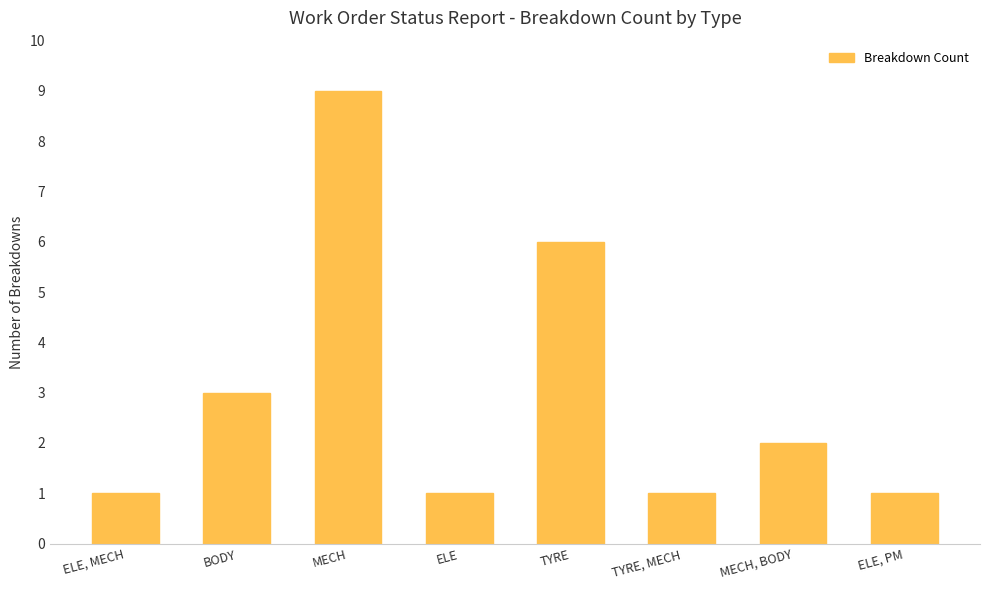

Which category has the highest value across all series?

MECH